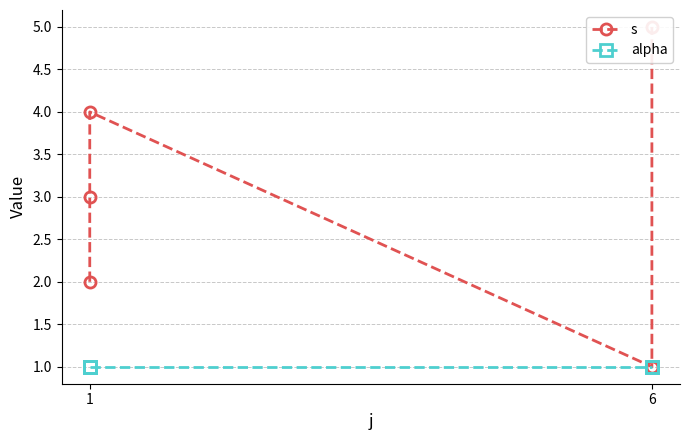

How many lines are shown in the chart?

2